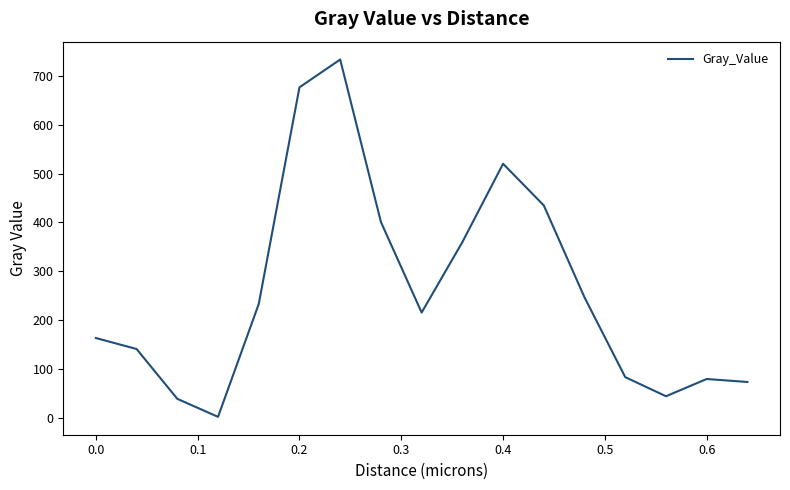

What is the maximum value shown in the chart?

732.8